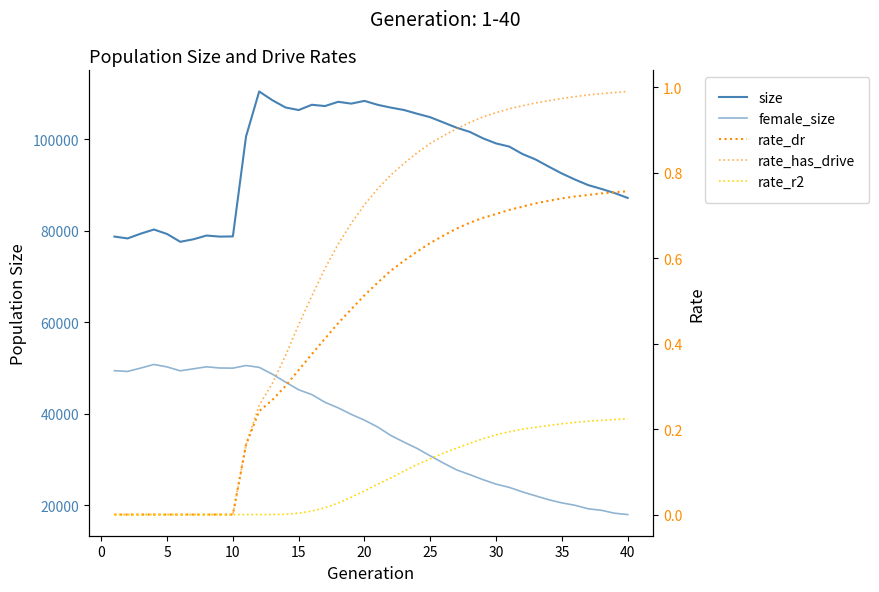

Is it true that rate_r2 equals 0.1 at 35?

False